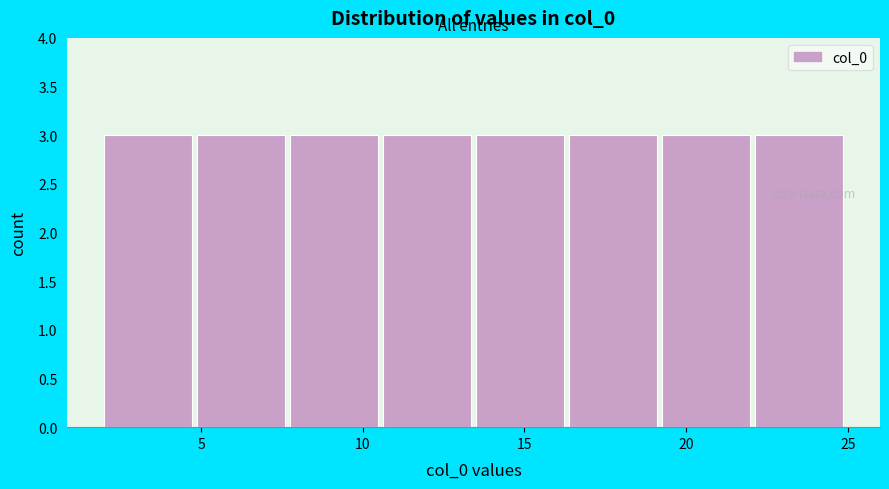

What is the height of the bar covering 13.5 to 16.5 on the x-axis? Neither the bar edges nor the heights are printed on the chart, so give them approximately, as read against the axes.

3